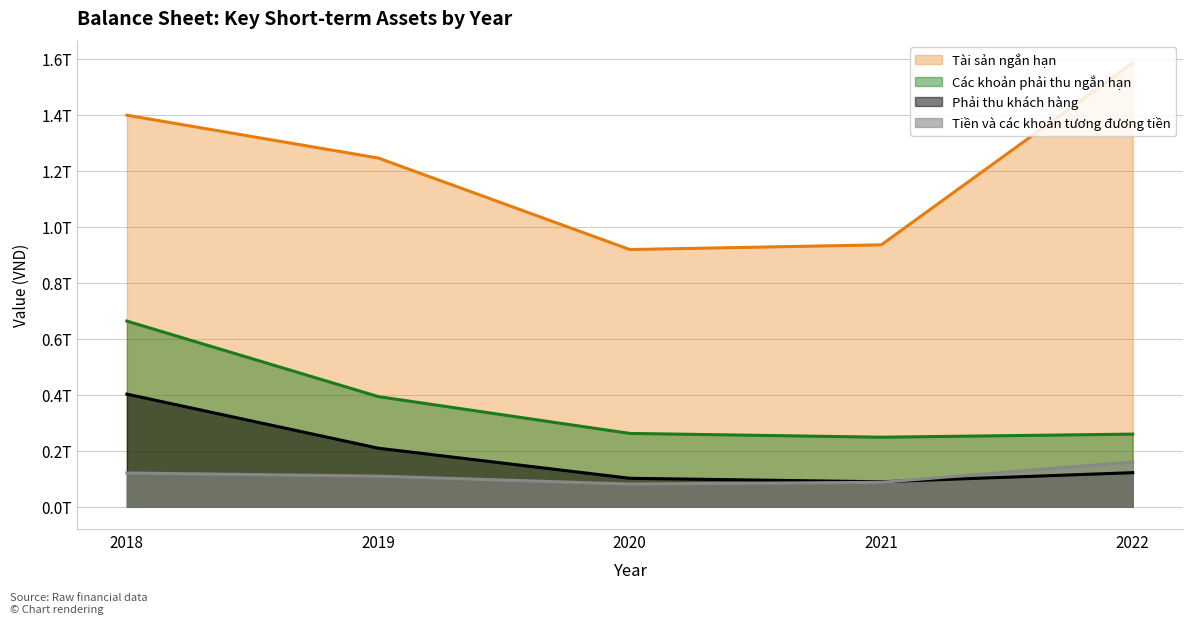

What are all the series names shown in the legend?

Tài sản ngắn hạn, Các khoản phải thu ngắn hạn, Phải thu khách hàng, Tiền và các khoản tương đương tiền